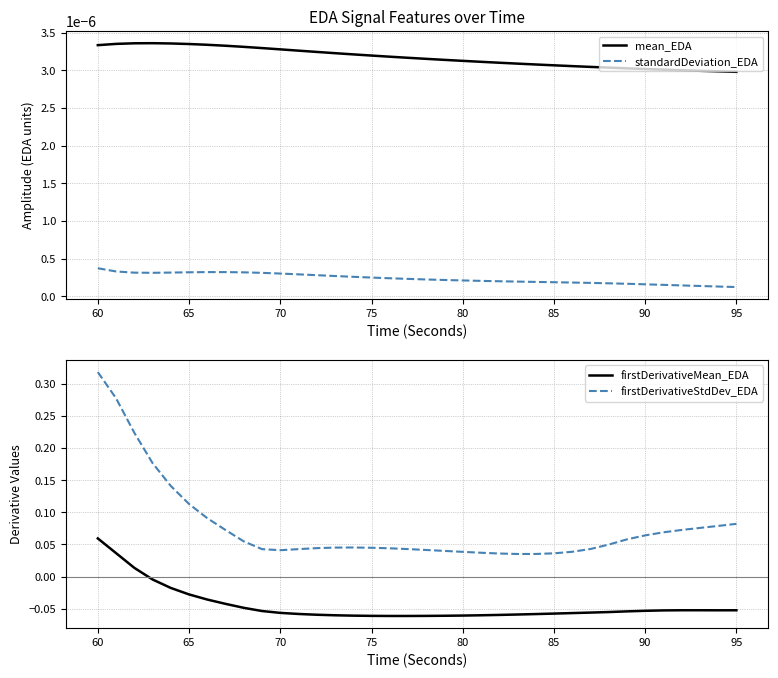

True or false: standardDeviation_EDA and mean_EDA intersect in this chart.

False